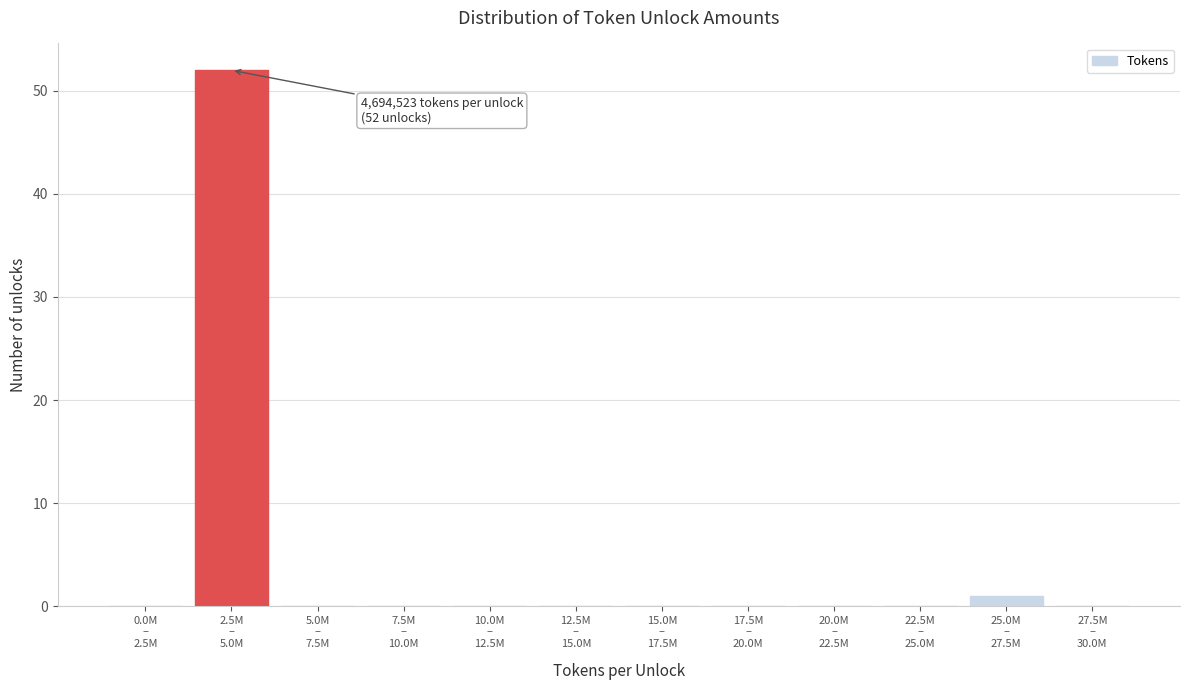

What is the sum of all values?

53